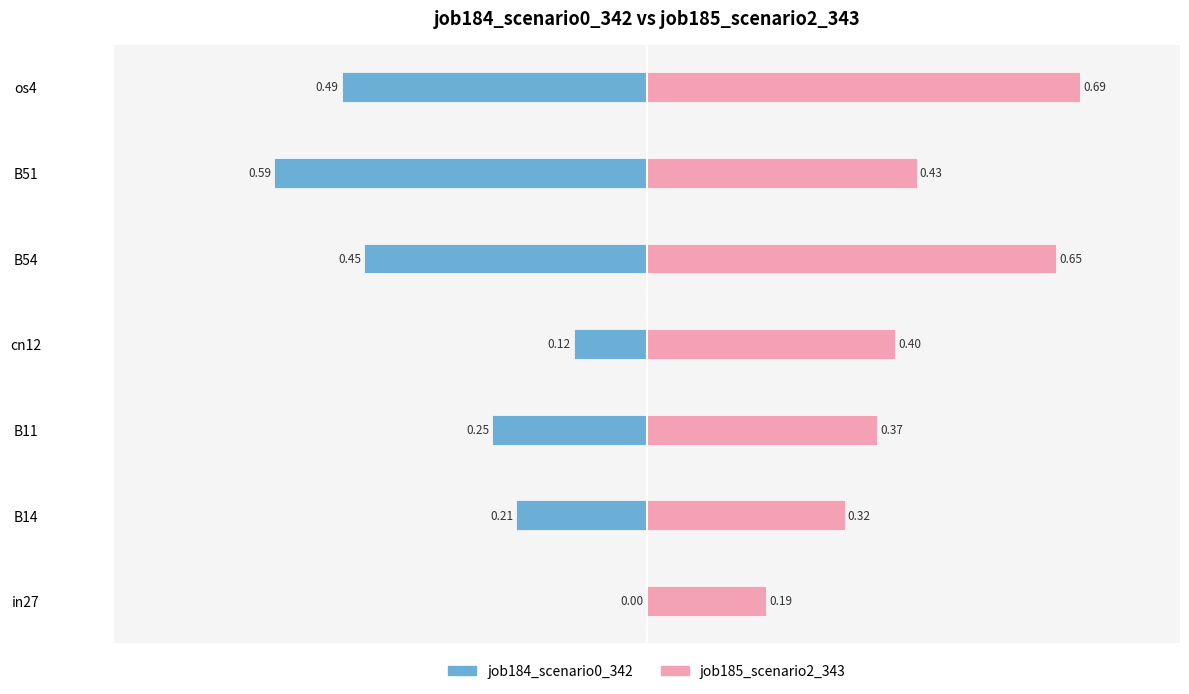

Rank the series by their maximum value, from highest to lowest.

job185_scenario2_343, job184_scenario0_342